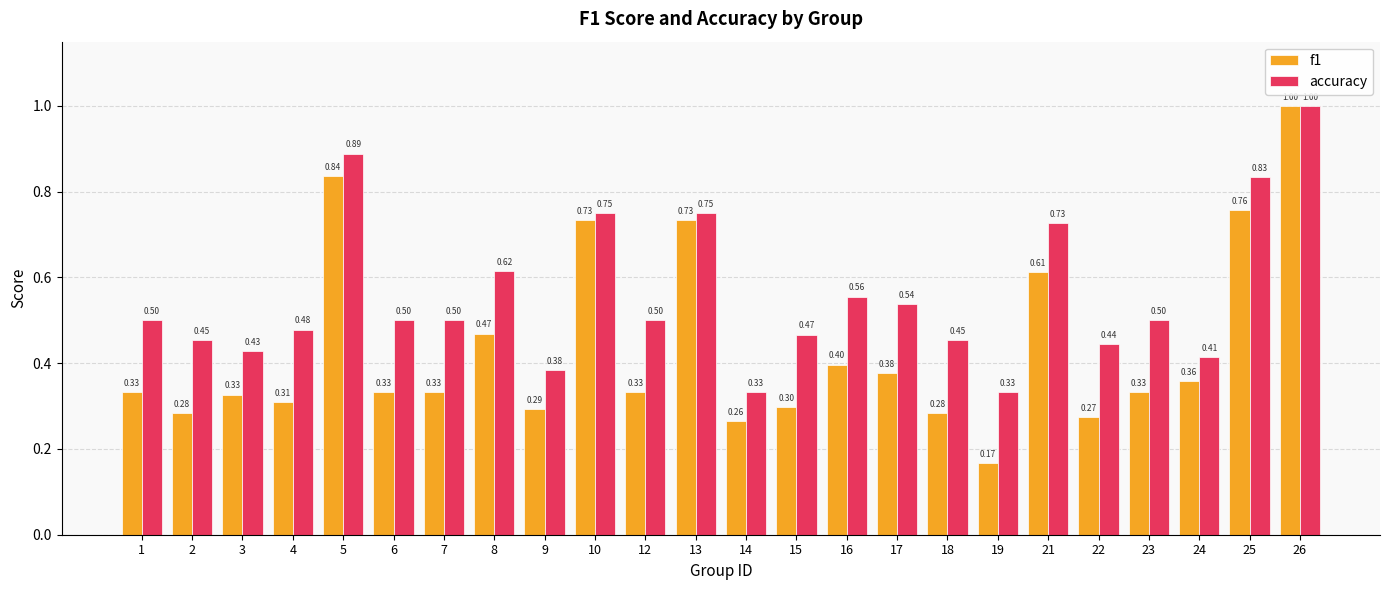

Is the value of f1 at 15 greater than the value of accuracy at 25?

No